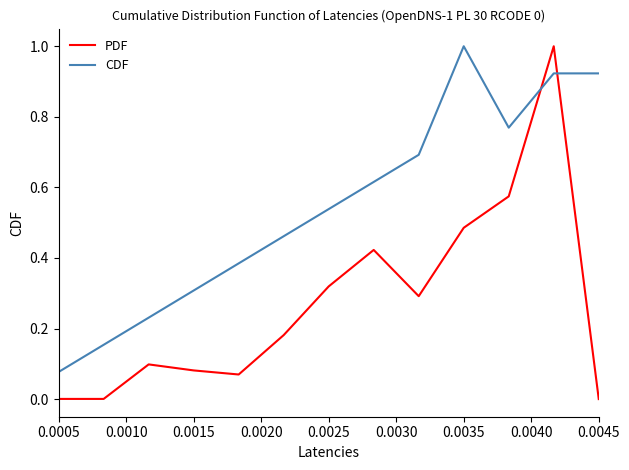

Which series has the largest total across all categories?

CDF